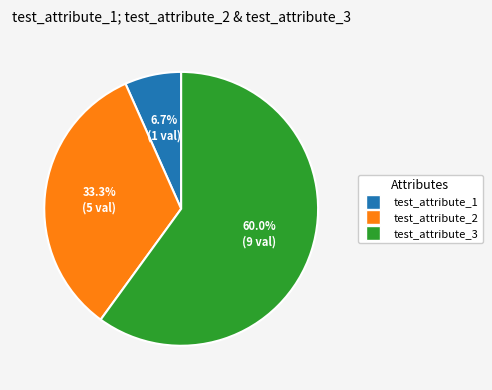

How many segments does this pie chart have?

3